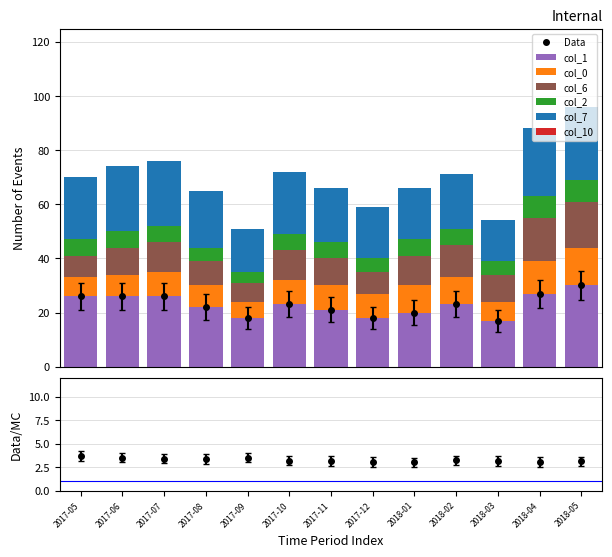

Reading left to right, list all the values displayed in this chart.

col_1: 2017-05=26	2017-06=26	2017-07=26	2017-08=22	2017-09=18	2017-10=23	2017-11=21	2017-12=18	2018-01=20	2018-02=23	2018-03=17	2018-04=27	2018-05=30
col_0: 2017-05=7	2017-06=8	2017-07=9	2017-08=8	2017-09=6	2017-10=9	2017-11=9	2017-12=9	2018-01=10	2018-02=10	2018-03=7	2018-04=12	2018-05=14
col_6: 2017-05=8	2017-06=10	2017-07=11	2017-08=9	2017-09=7	2017-10=11	2017-11=10	2017-12=8	2018-01=11	2018-02=12	2018-03=10	2018-04=16	2018-05=17
col_2: 2017-05=6	2017-06=6	2017-07=6	2017-08=5	2017-09=4	2017-10=6	2017-11=6	2017-12=5	2018-01=6	2018-02=6	2018-03=5	2018-04=8	2018-05=8
col_7: 2017-05=23	2017-06=24	2017-07=24	2017-08=21	2017-09=16	2017-10=23	2017-11=20	2017-12=19	2018-01=19	2018-02=20	2018-03=15	2018-04=25	2018-05=27